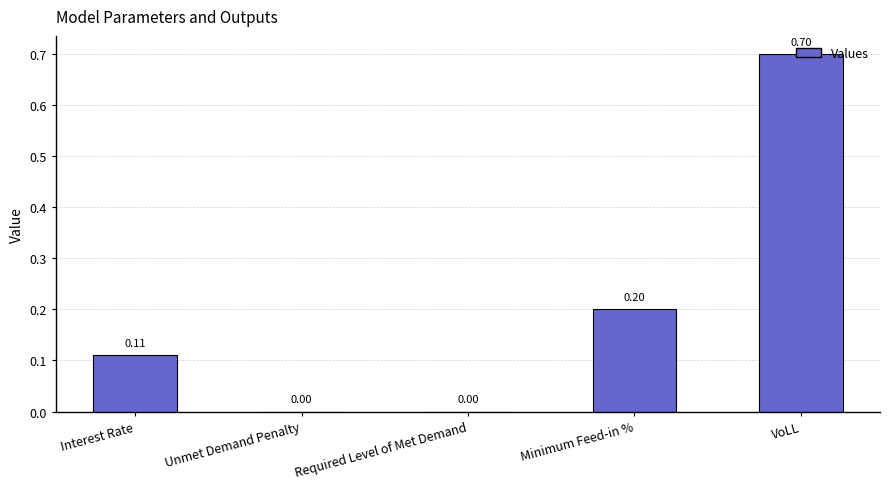

Which category has the highest value across all series?

VoLL